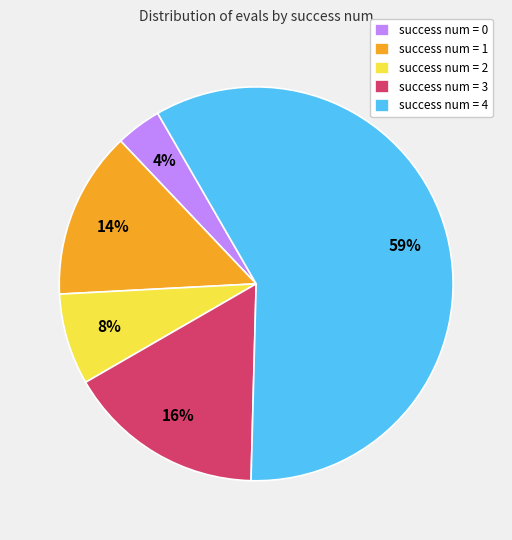

Does success num = 4 represent more than half of the total?

Yes